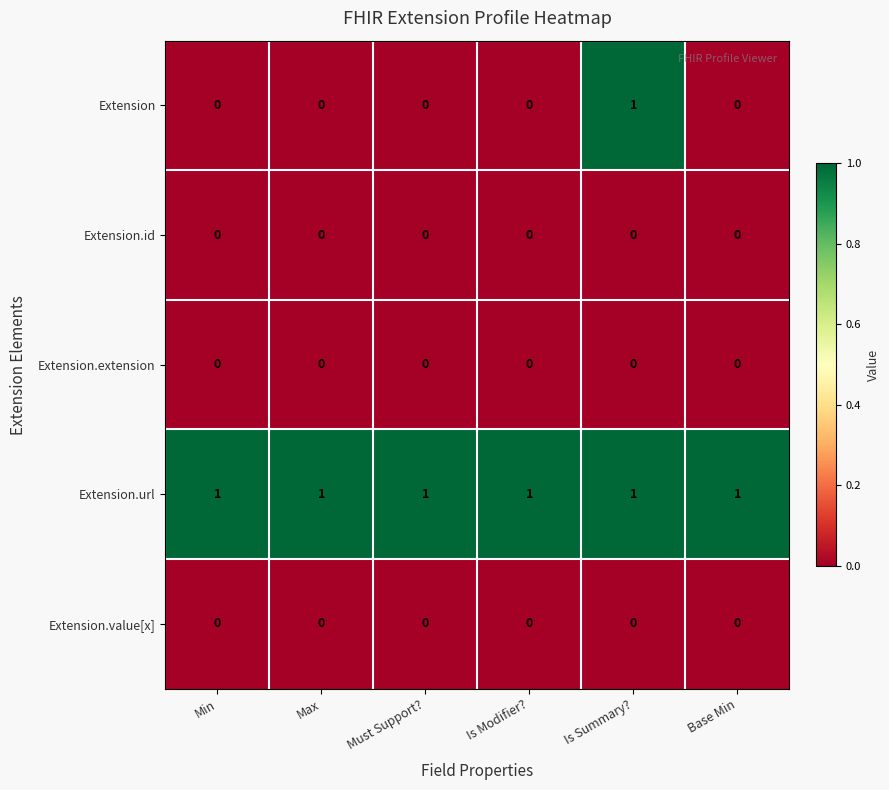

Count the number of data series in this chart.

5